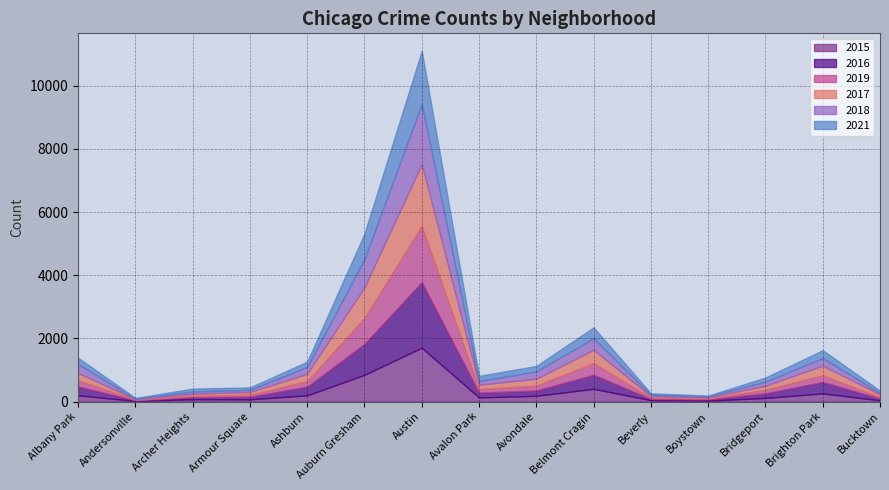

Reading left to right, transcribe all the data shown in this chart.

2015: Albany Park=198	Andersonville=21	Archer Heights=75	Armour Square=72	Ashburn=198	Auburn Gresham=848	Austin=1706	Avalon Park=131	Avondale=183	Belmont Cragin=404	Beverly=45	Boystown=30	Bridgeport=116	Brighton Park=260	Bucktown=40
2016: Albany Park=282	Andersonville=20	Archer Heights=65	Armour Square=83	Ashburn=273	Auburn Gresham=979	Austin=2073	Avalon Park=151	Avondale=169	Belmont Cragin=444	Beverly=40	Boystown=39	Bridgeport=144	Brighton Park=361	Bucktown=55
2019: Albany Park=197	Andersonville=18	Archer Heights=41	Armour Square=61	Ashburn=178	Auburn Gresham=823	Austin=1782	Avalon Park=114	Avondale=156	Belmont Cragin=372	Beverly=41	Boystown=33	Bridgeport=115	Brighton Park=212	Bucktown=45
2017: Albany Park=232	Andersonville=16	Archer Heights=68	Armour Square=87	Ashburn=232	Auburn Gresham=974	Austin=1957	Avalon Park=141	Avondale=217	Belmont Cragin=420	Beverly=47	Boystown=33	Bridgeport=128	Brighton Park=305	Bucktown=85
2018: Albany Park=280	Andersonville=18	Archer Heights=69	Armour Square=68	Ashburn=216	Auburn Gresham=888	Austin=1904	Avalon Park=112	Avondale=233	Belmont Cragin=367	Beverly=41	Boystown=34	Bridgeport=129	Brighton Park=239	Bucktown=47
2021: Albany Park=203	Andersonville=24	Archer Heights=94	Armour Square=78	Ashburn=169	Auburn Gresham=808	Austin=1683	Avalon Park=167	Avondale=172	Belmont Cragin=342	Beverly=50	Boystown=21	Bridgeport=133	Brighton Park=250	Bucktown=77